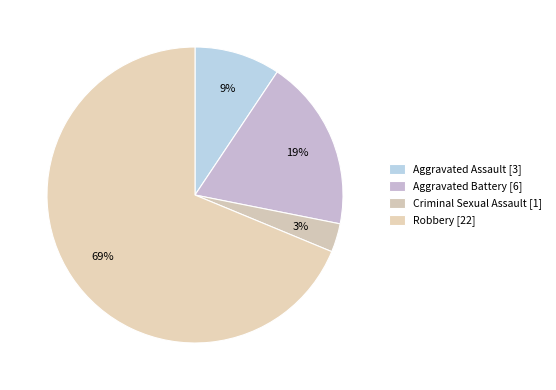

How many segments does this pie chart have?

4